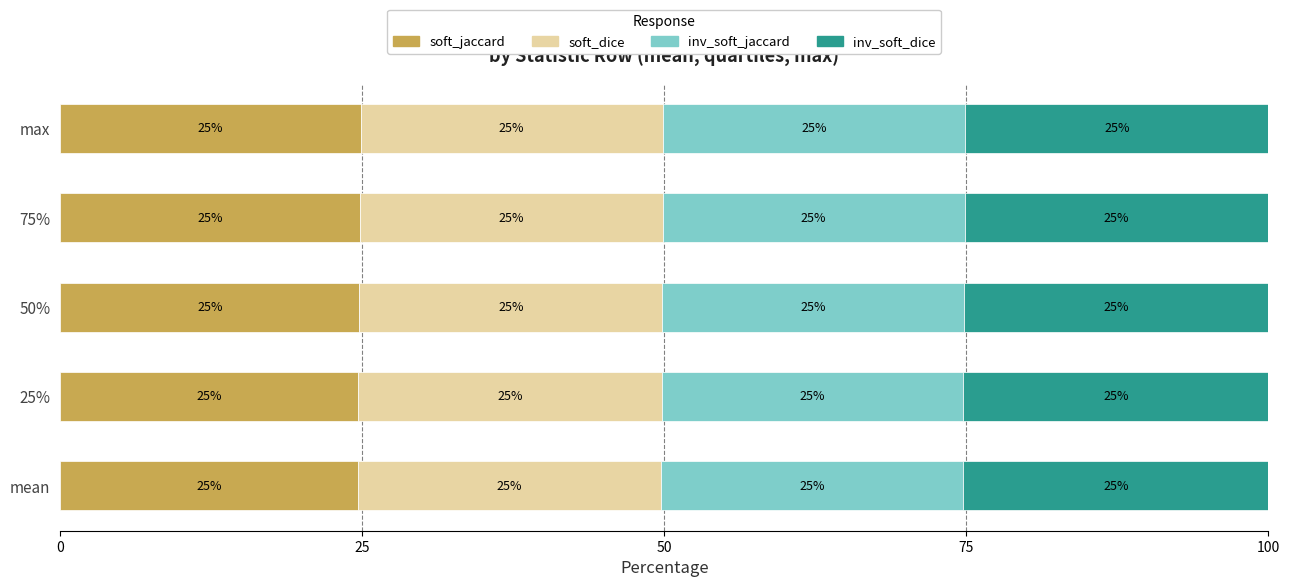

The value of soft_jaccard at max is 24.9. True or false?

True